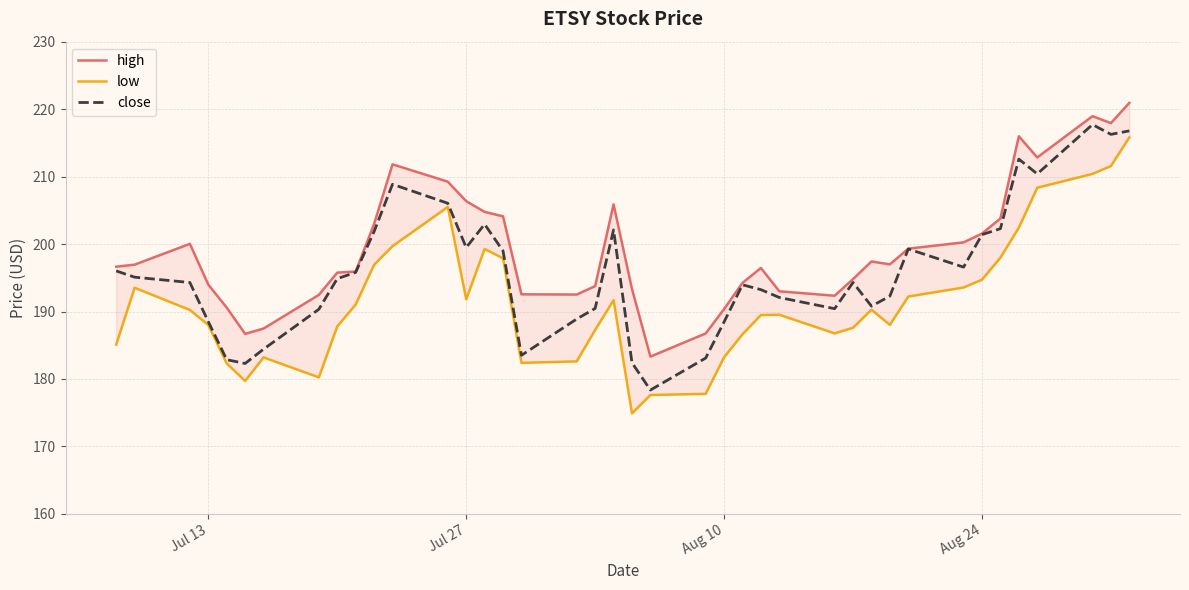

What is the maximum value for close?

217.7